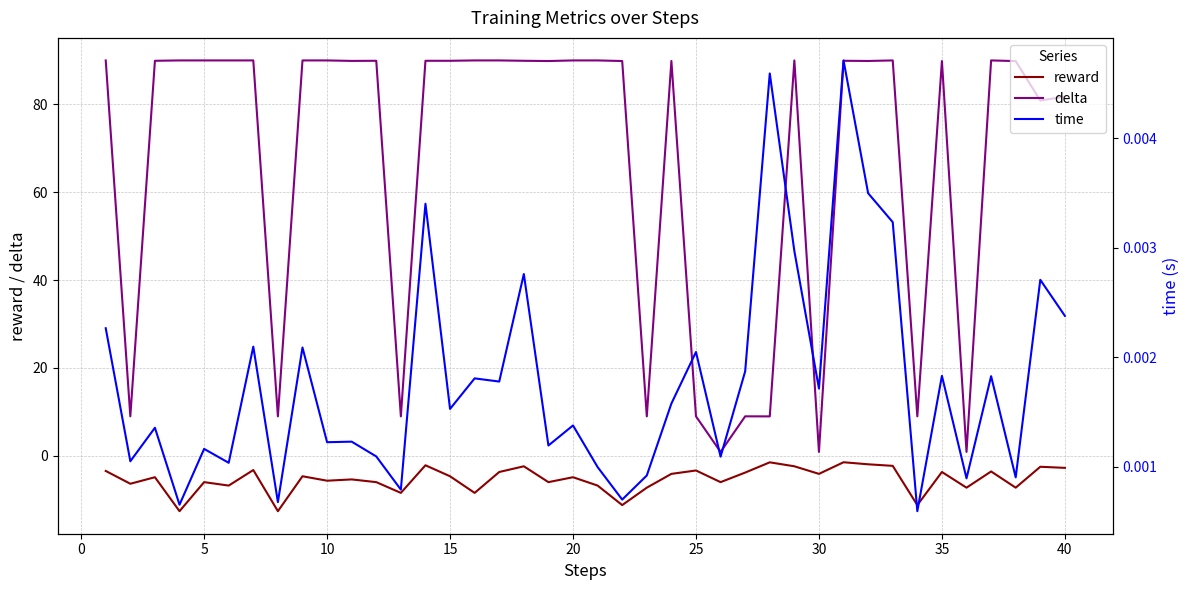

True or false: reward and delta cross at least once.

False